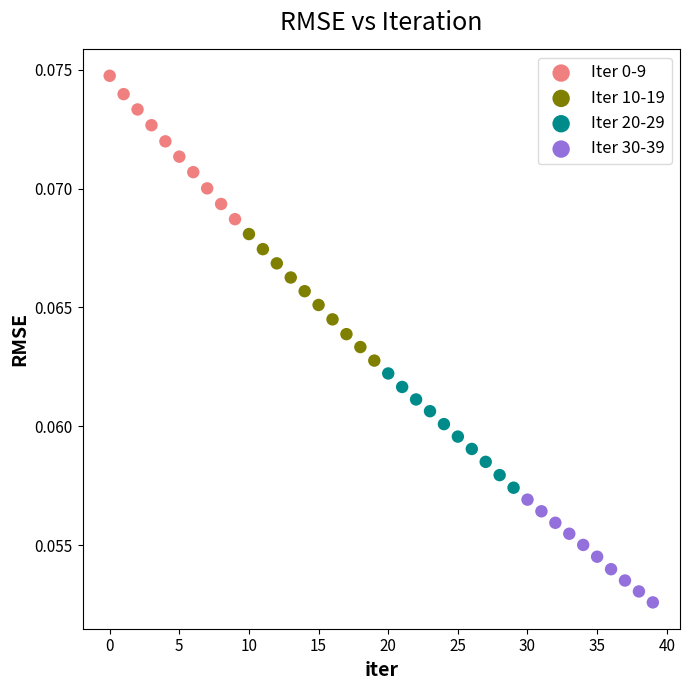

Which series contains the highest Y value?

Iter 0-9